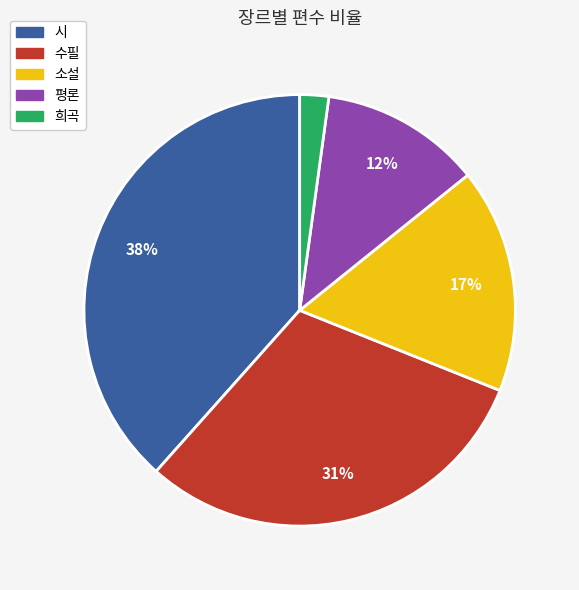

To the nearest percent, what is the average slice percentage?

20%